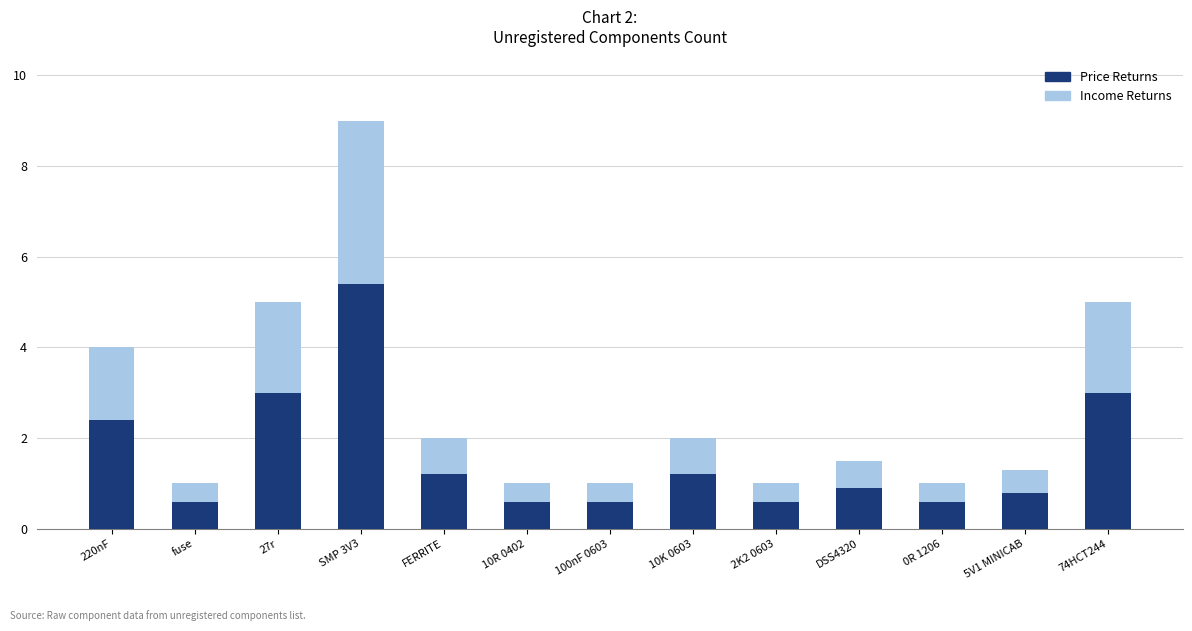

True or false: Price Returns has a value of 0.9 at DSS4320.

True